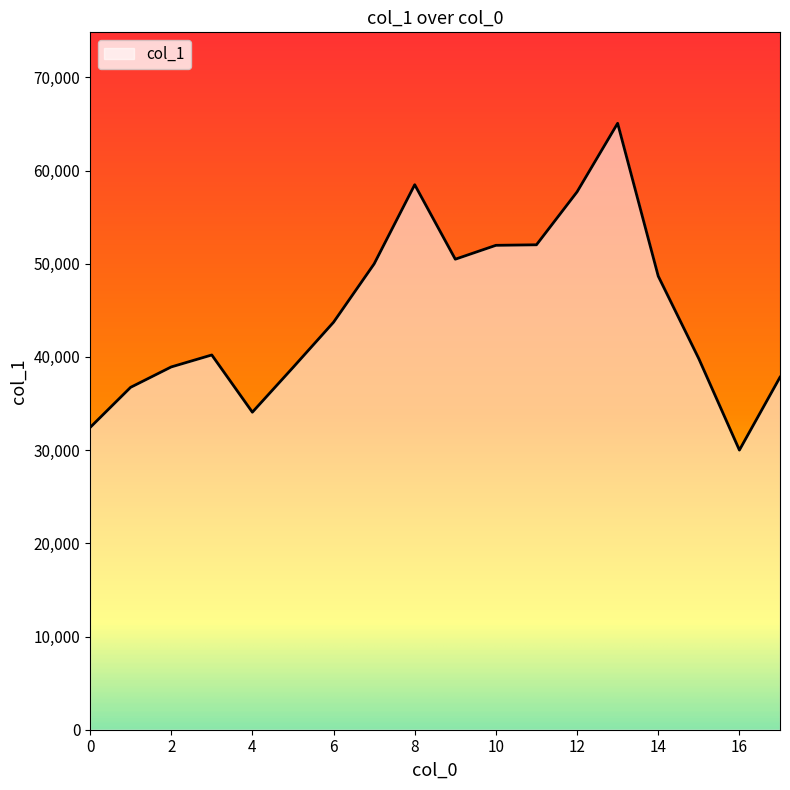

What is the difference between the maximum and minimum values?

35066